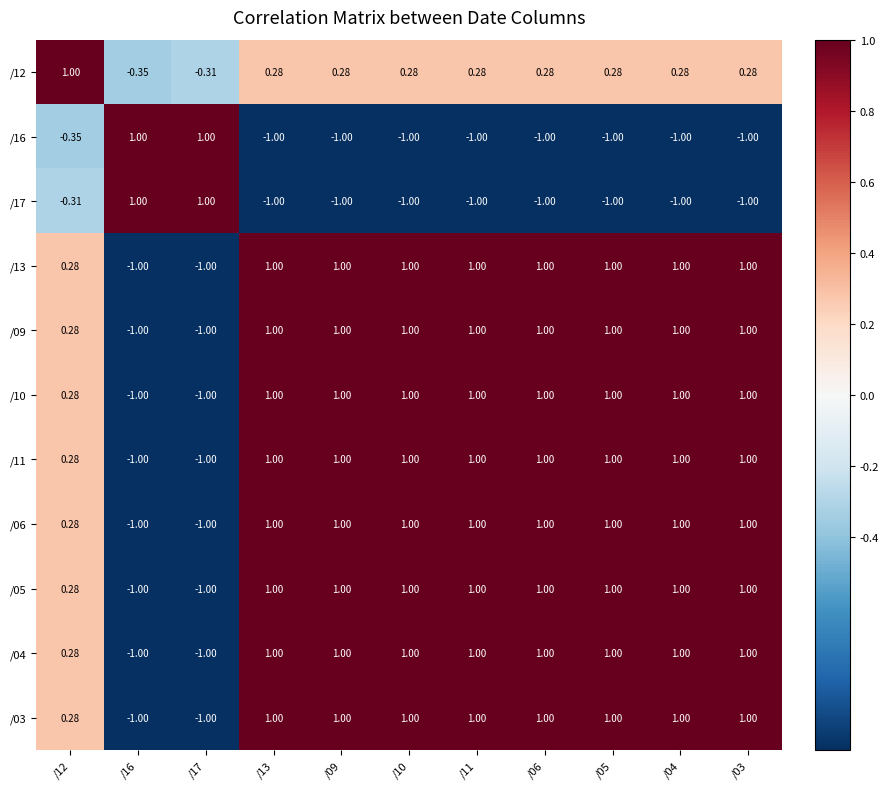

Is the value of /17 at /13 greater than the value of /12 at /11?

No